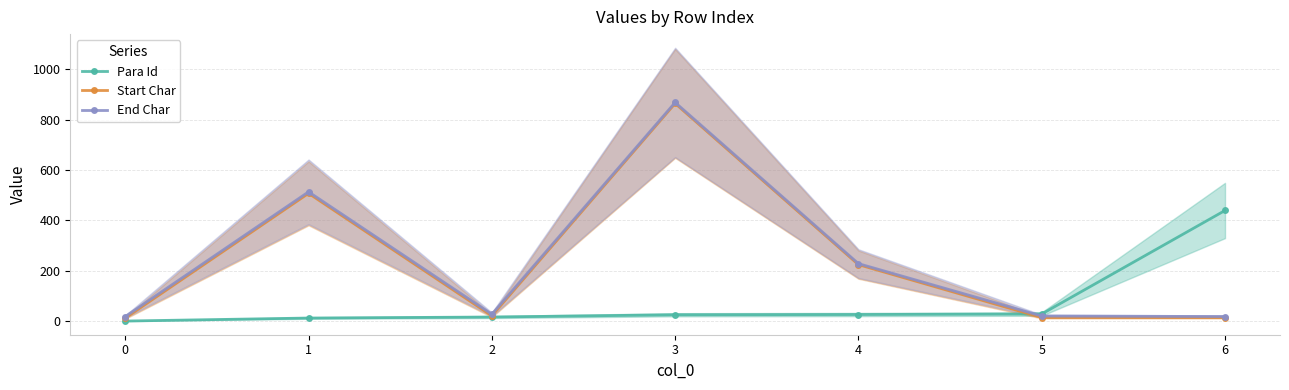

True or false: Start Char and Para Id intersect in this chart.

True